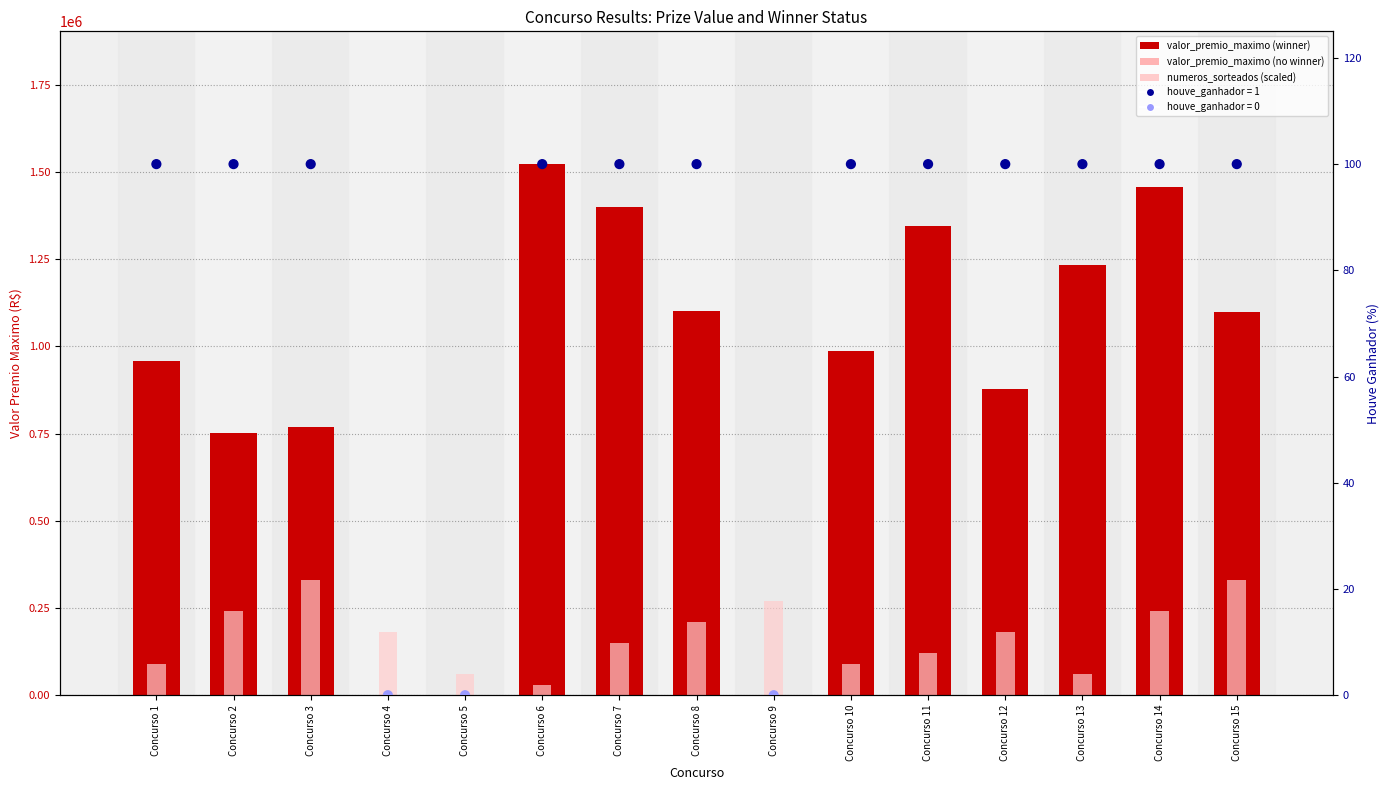

Which series has the largest Y range (max minus min)?

valor_premio_maximo (winner=red)